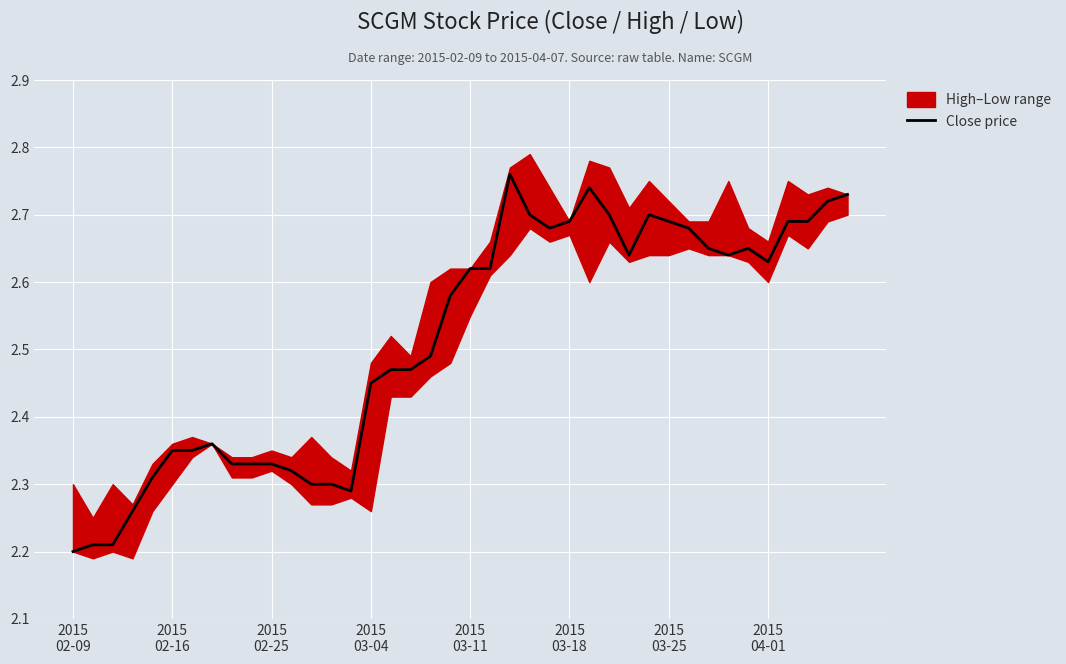

Which has a higher value, 35 or 31?

31